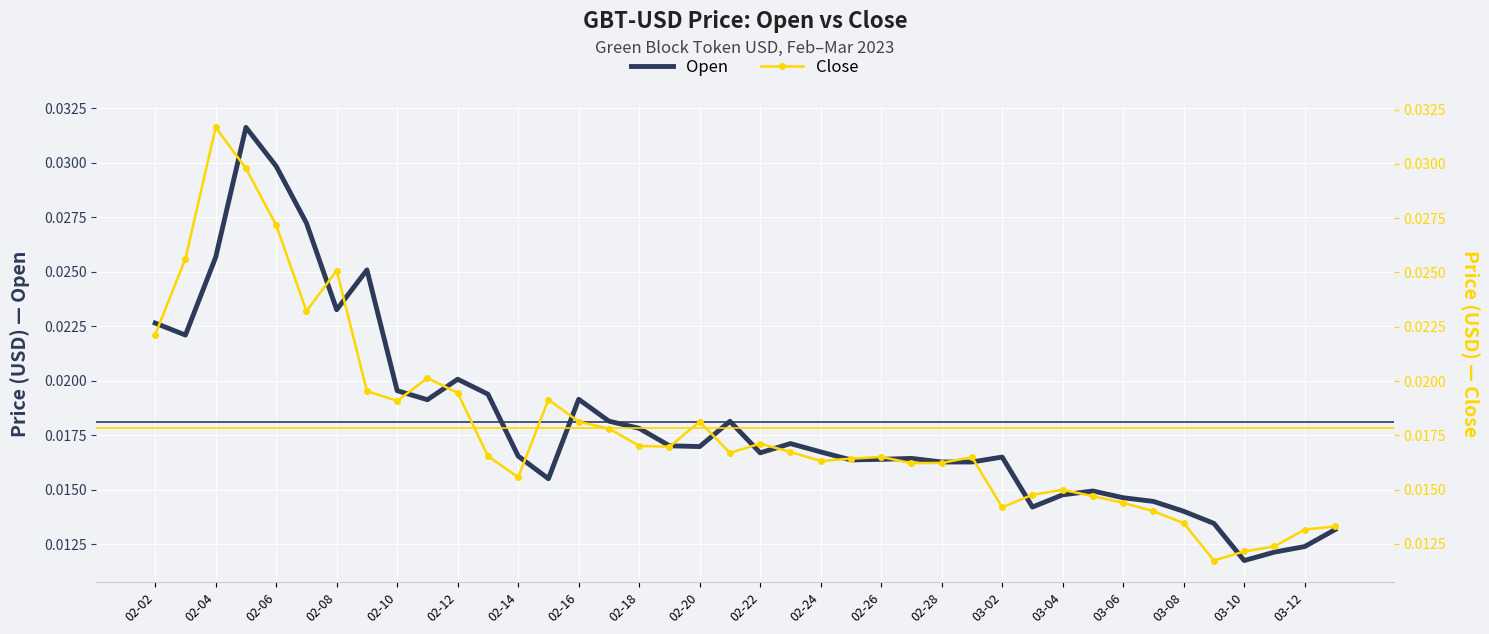

How many Open values are between 0 and 1?

40